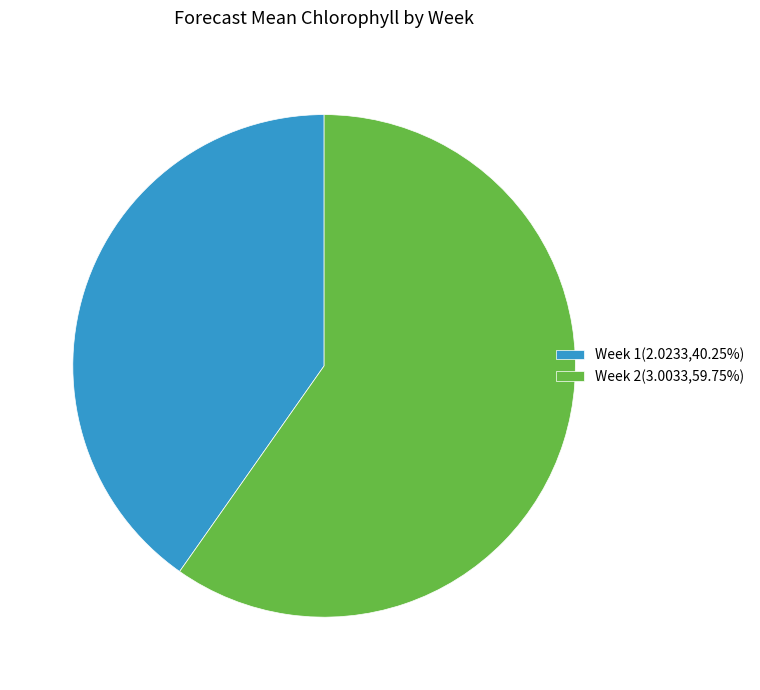

Which category accounts for the majority?

Week 2